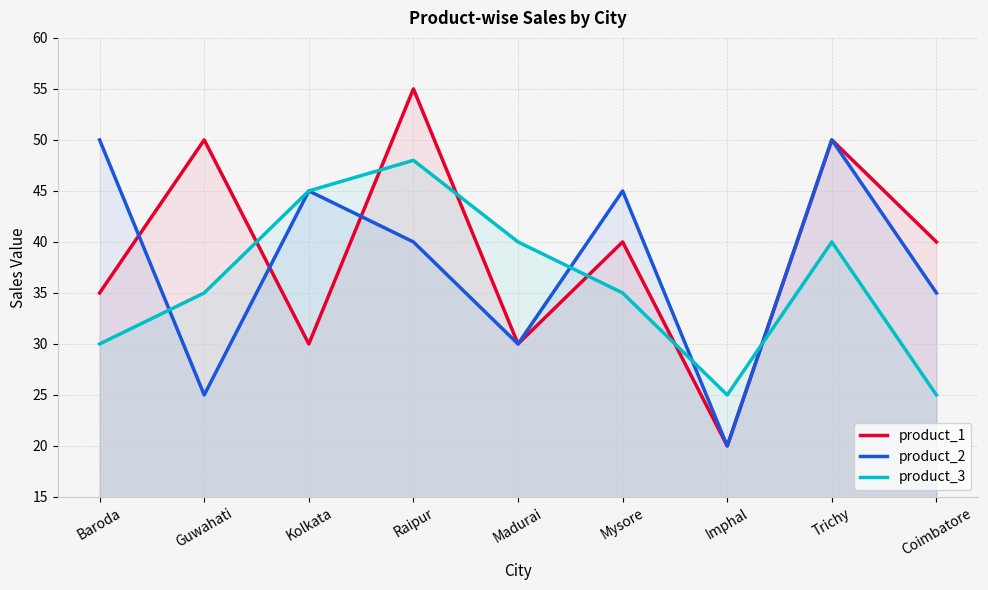

What is the greatest value displayed?

55